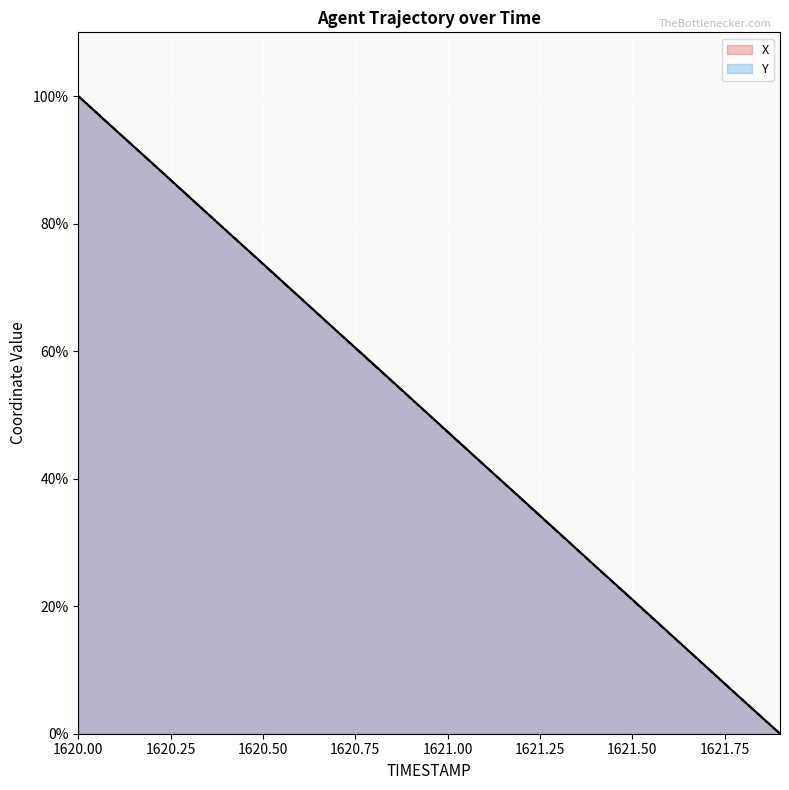

Is the value of X at 1620.1 greater than the value of Y at 1620.0?

No